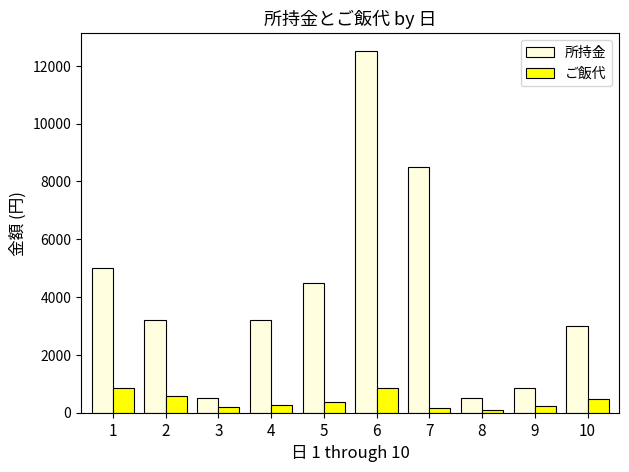

At which category is the sum across all series the highest?

6